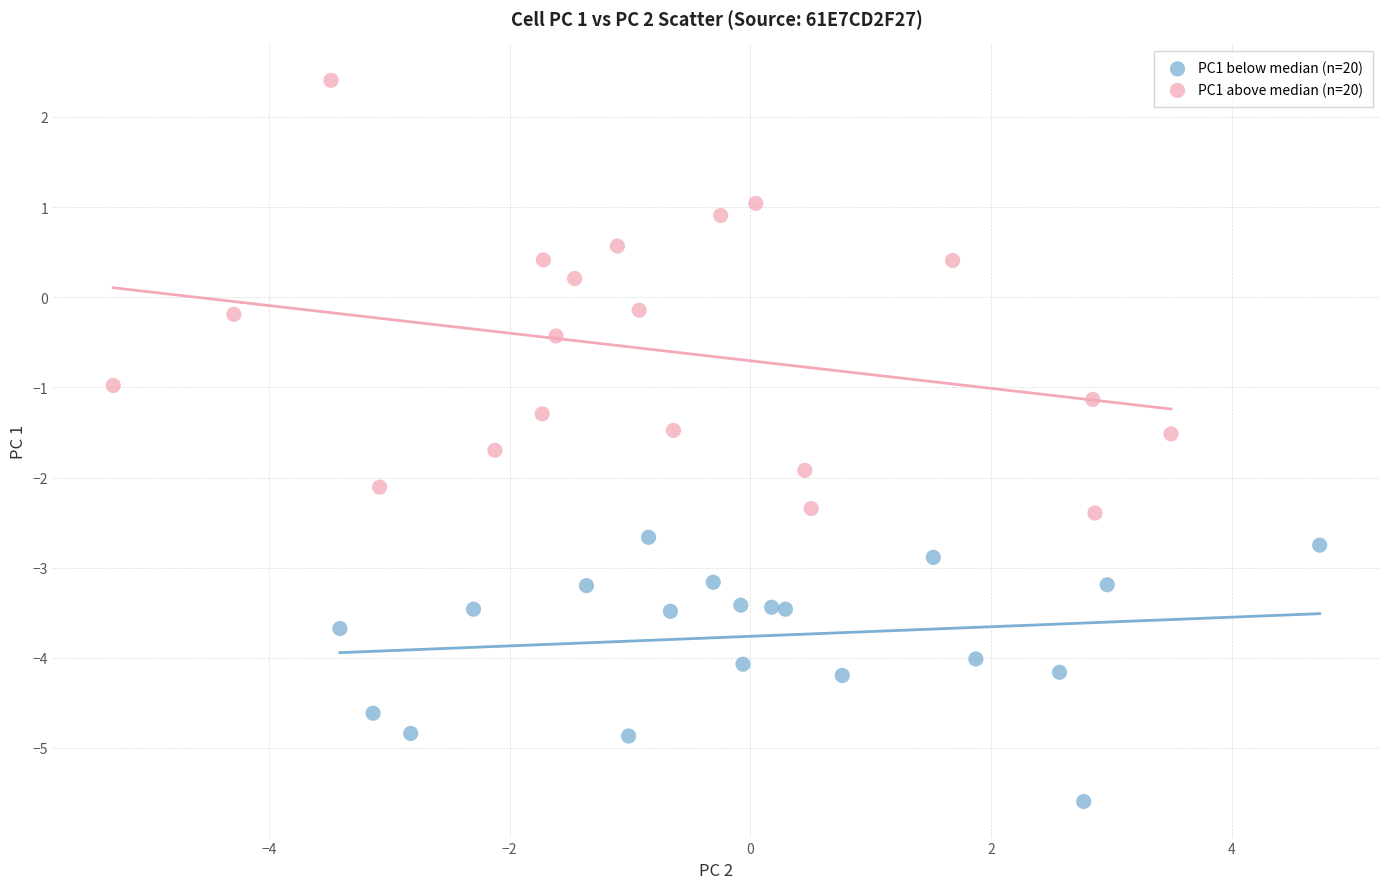

Which series contains the highest Y value?

PC1 above median (n=20)